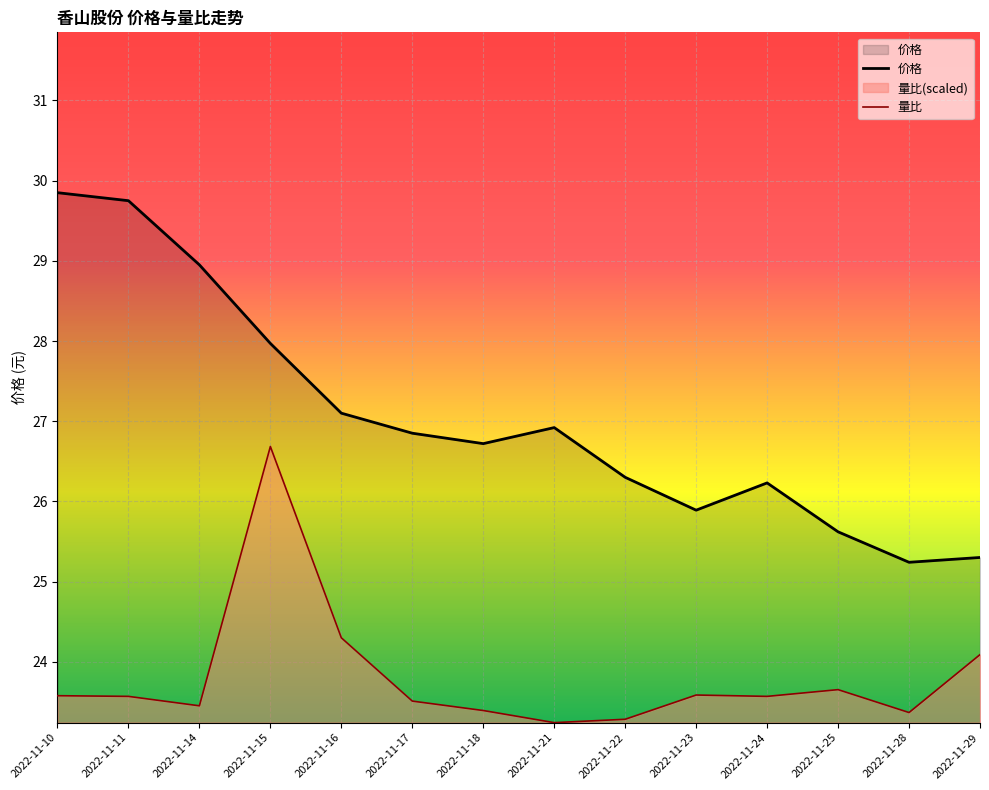

What is the smallest value displayed?

23.2